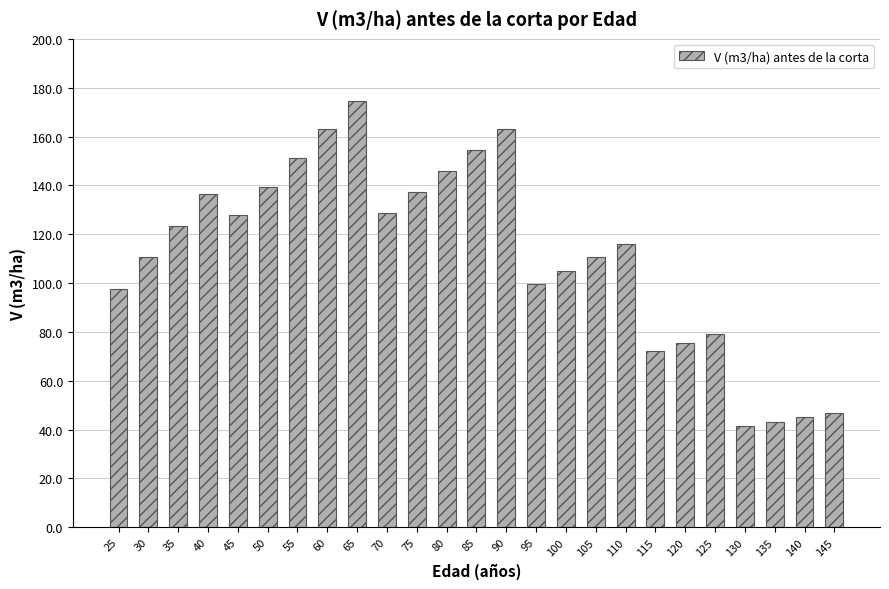

Which category has the highest value across all series?

65